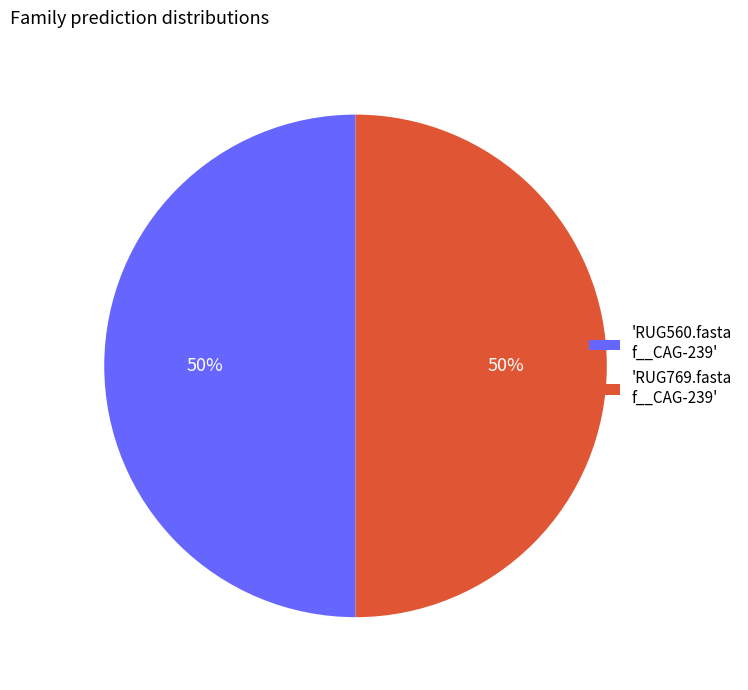

To the nearest percent, what is the combined percentage of 'RUG769.fasta f__CAG-239' and 'RUG560.fasta f__CAG-239'?

100%